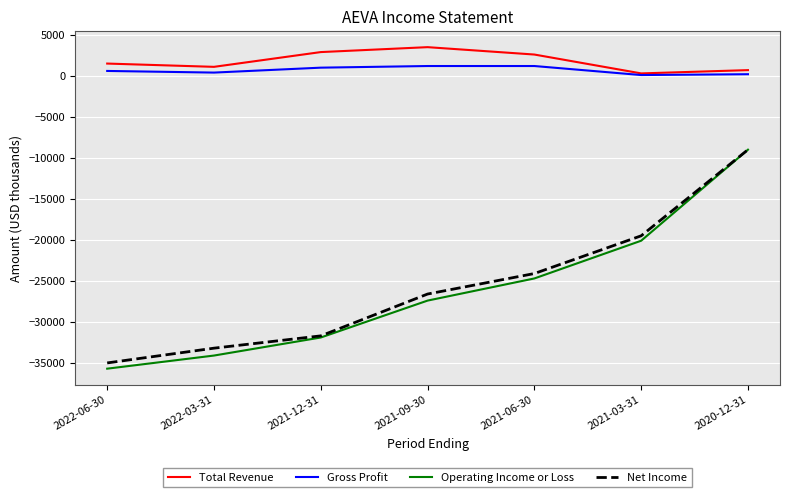

Which label corresponds to the largest value in the chart?

2021-09-30